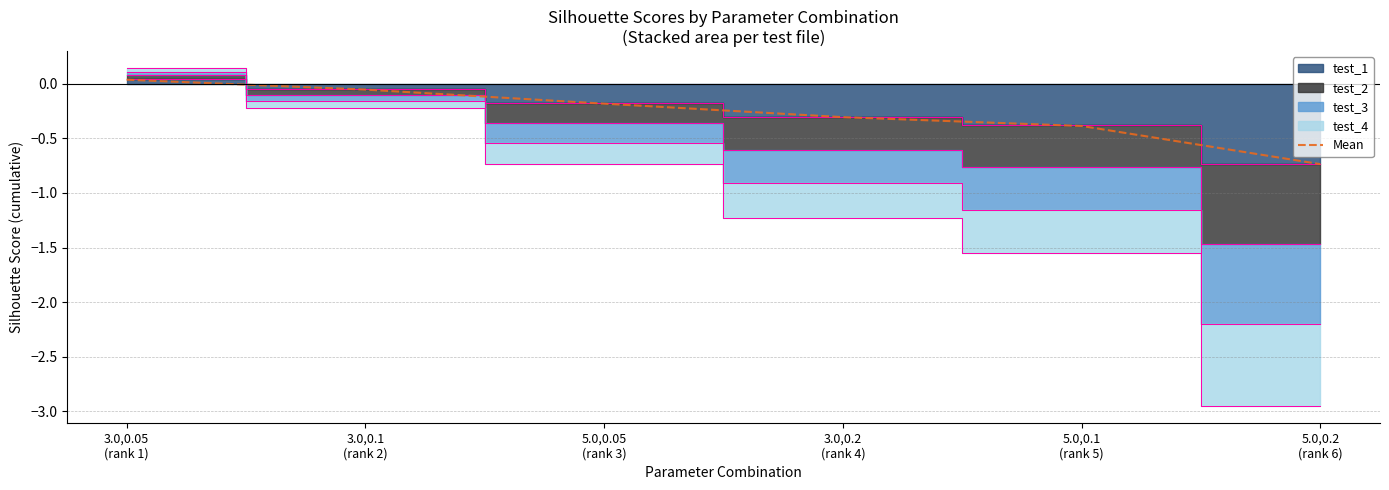

What is the value of the 5th point from the left?

-0.4